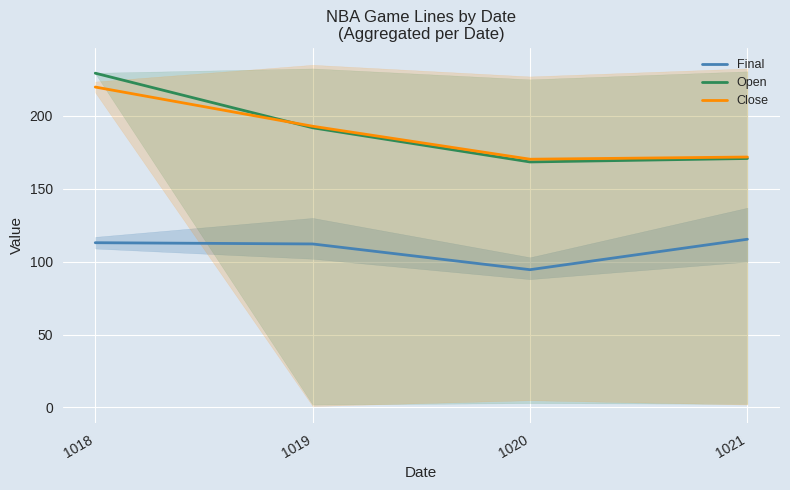

In Final, how many points are lower than both neighbors (excluding endpoints)?

1